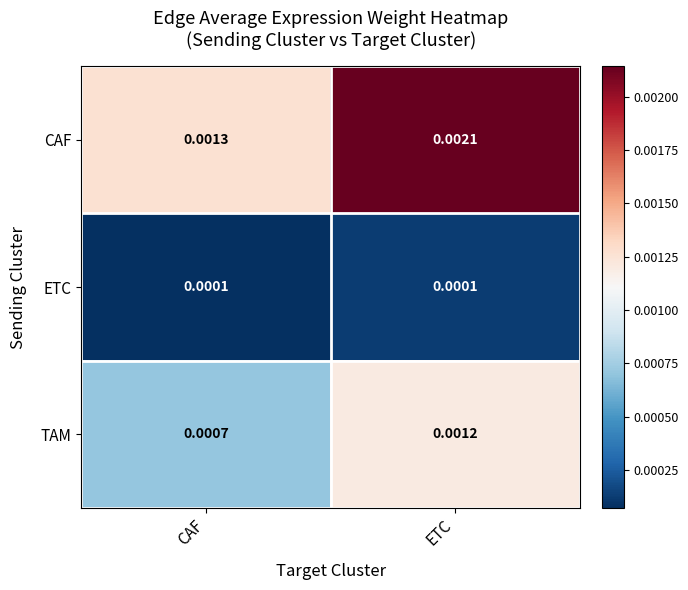

Rank the series at ETC from highest to lowest value.

CAF, TAM, ETC